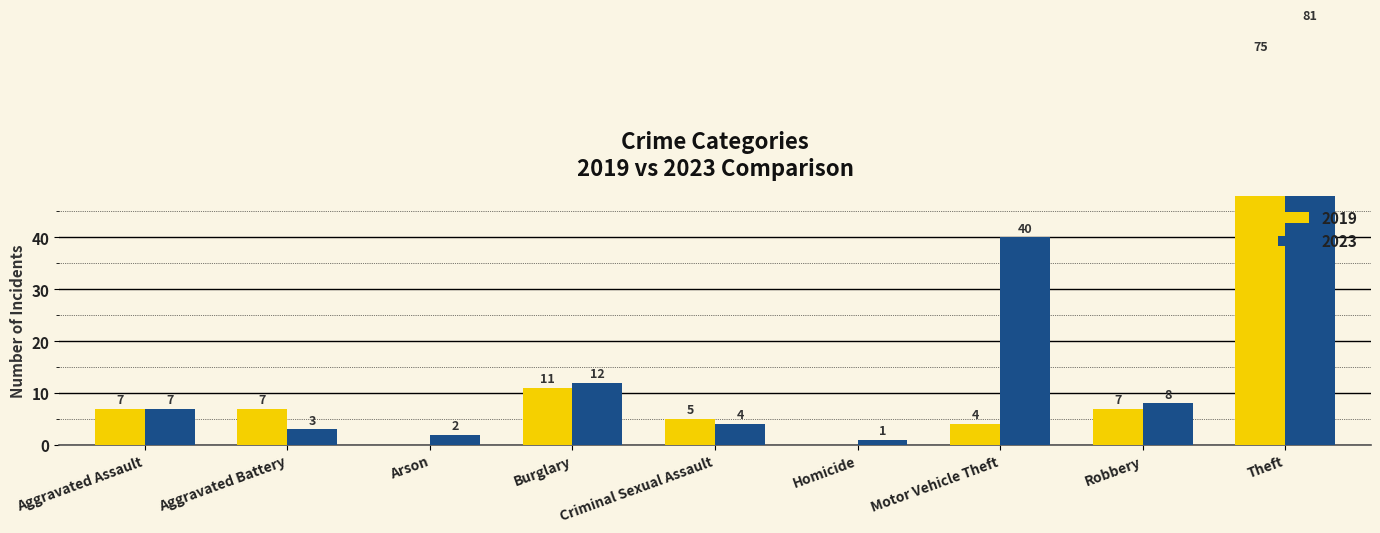

What is the spread (max minus min) of values at Criminal Sexual Assault?

1